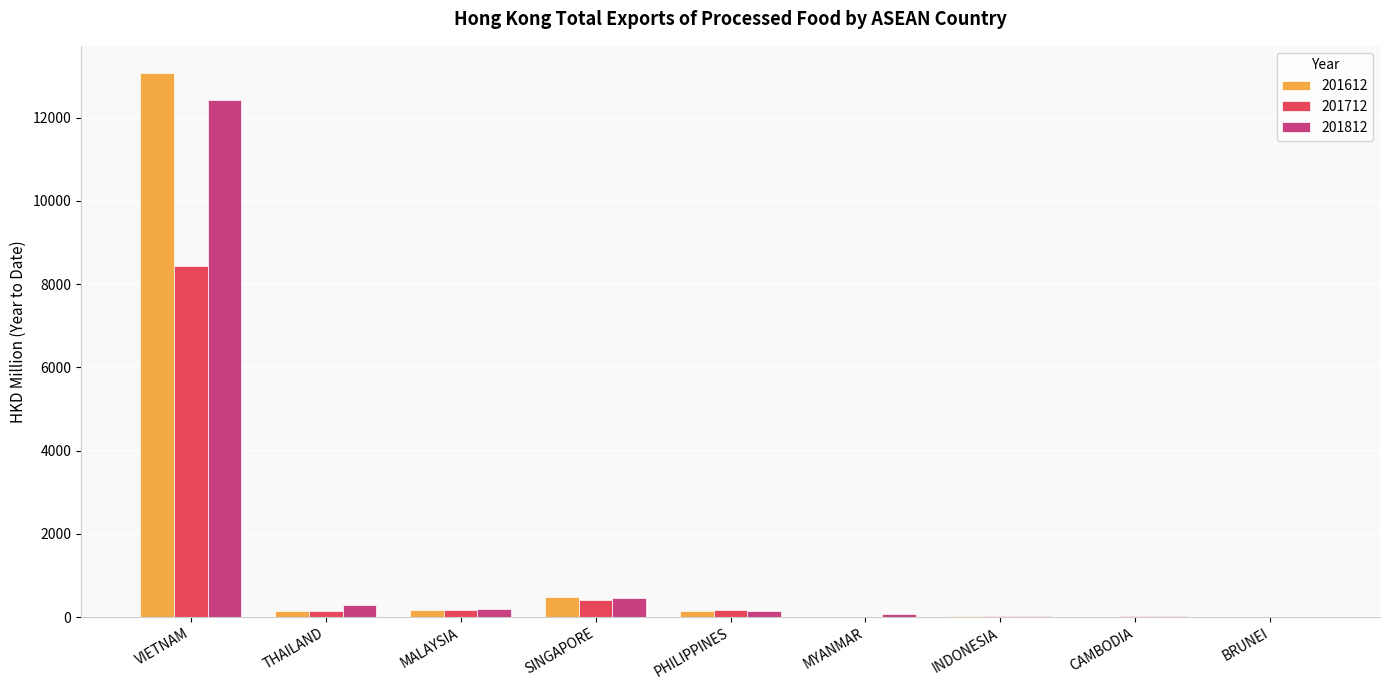

Is it true that 201812 equals 7076.1 at VIETNAM?

False